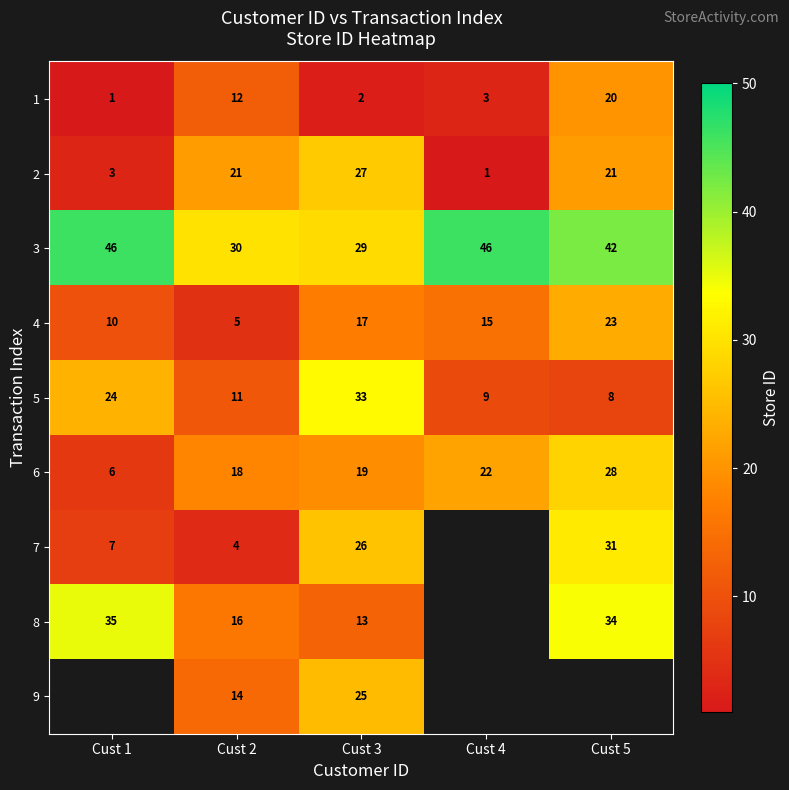

Rank the categories by 1 value from highest to lowest.

Cust 5, Cust 2, Cust 4, Cust 3, Cust 1